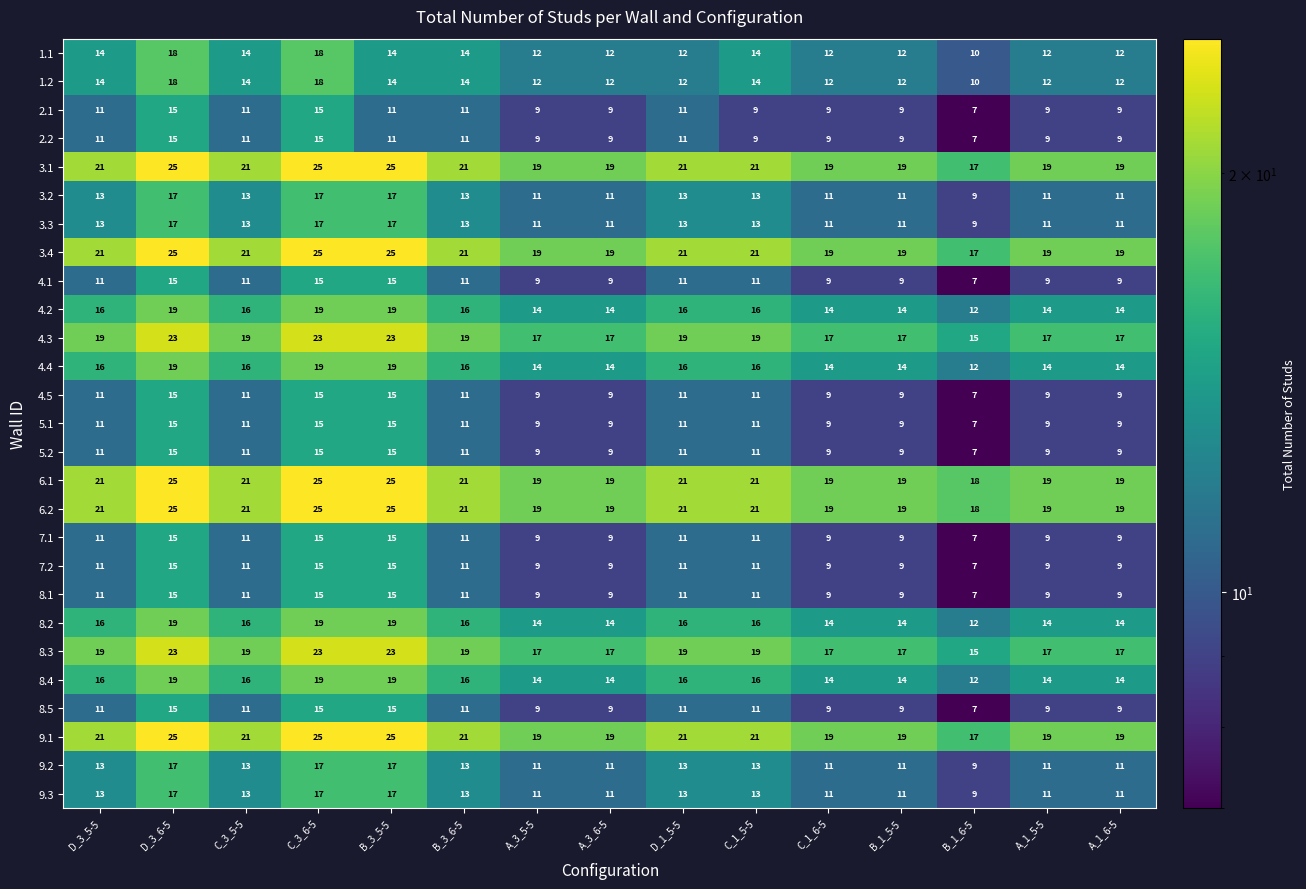

How many categories are shown in the chart?

15